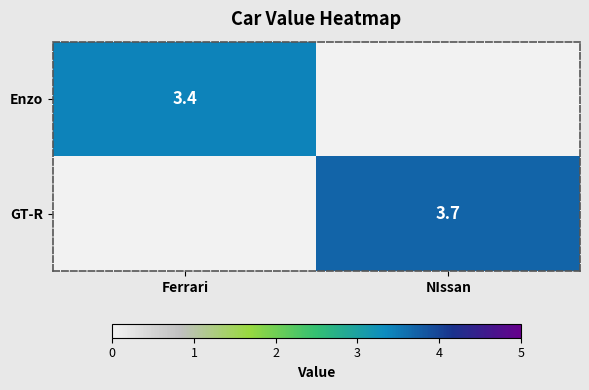

The GT-R series shows 5.2 at NIssan. True or false?

False